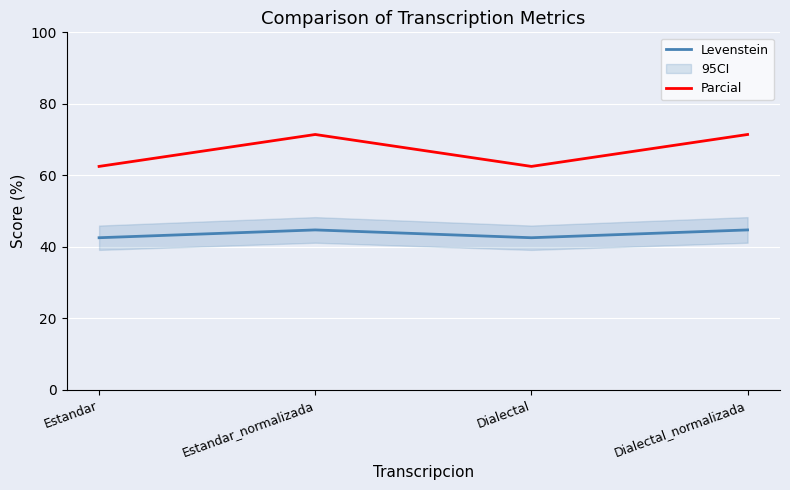

True or false: Parcial and Levenstein cross at least once.

False